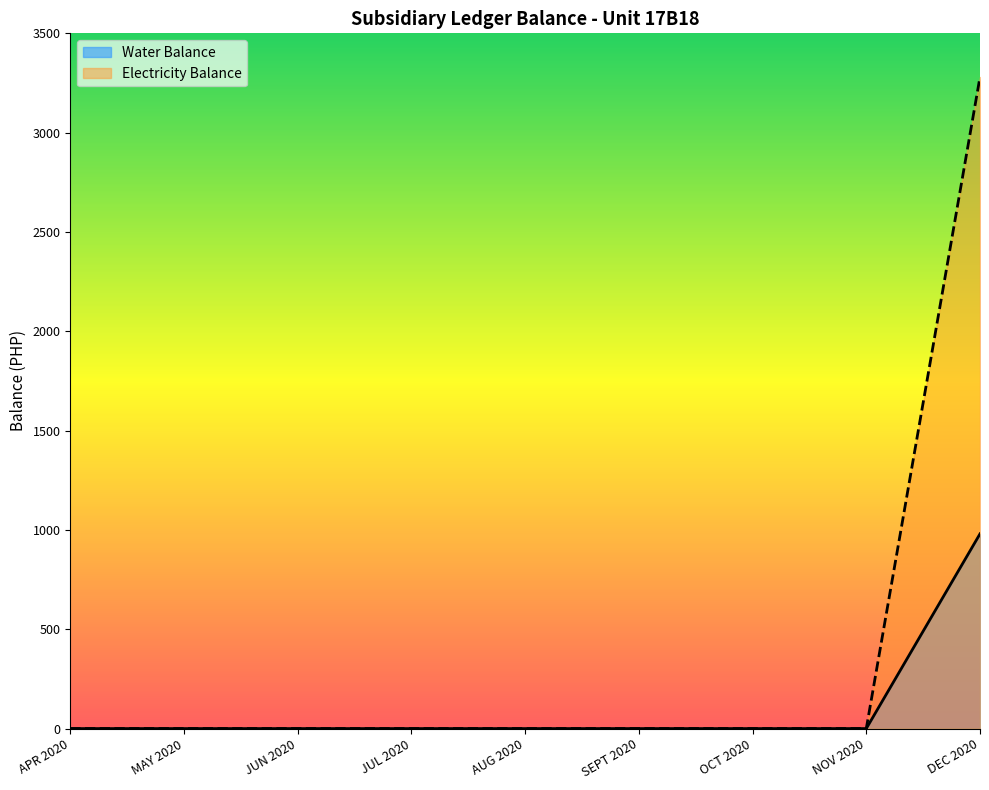

What is the difference between the maximum and minimum values in the Electricity Balance series?

3280.2